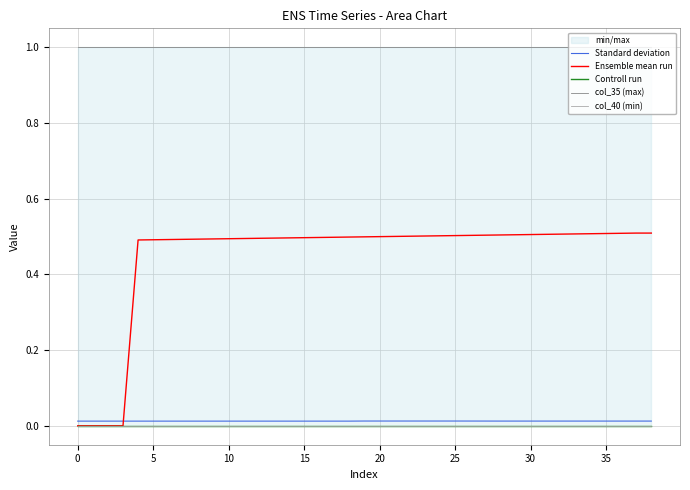

At 12, list the series in order from largest to smallest.

col_35 (max), Ensemble mean run, Standard deviation, Controll run, col_40 (min)